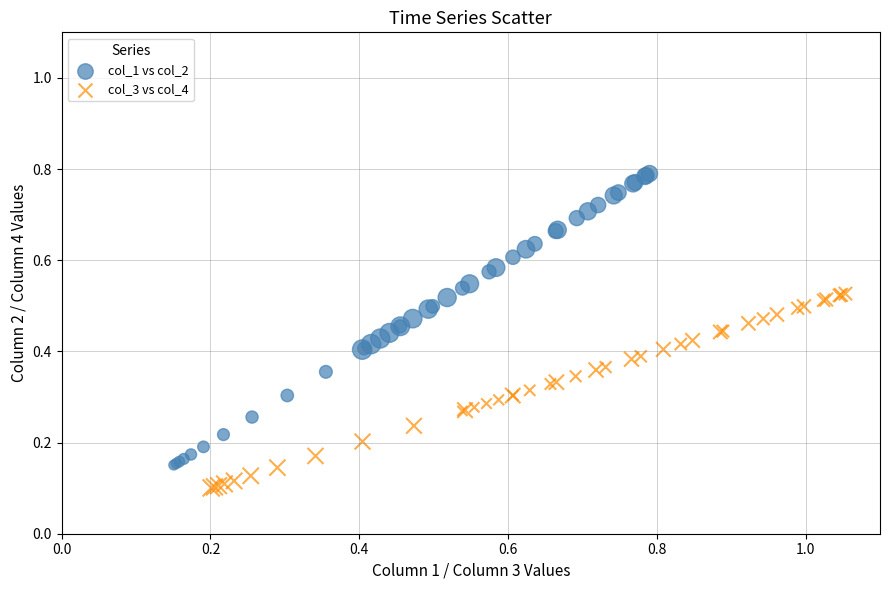

Which series has the widest spread of Y values?

col_1 vs col_2